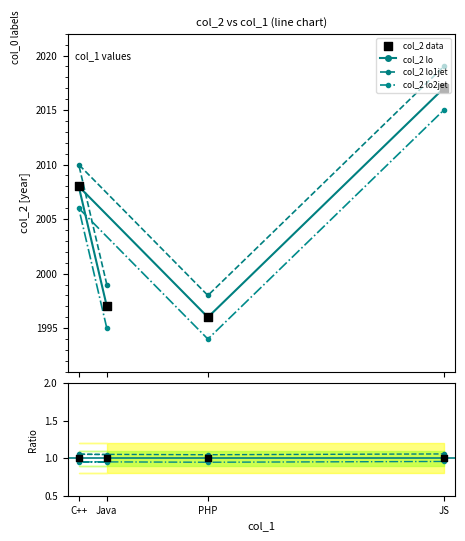

Which has a higher value, PHP or Java?

Java